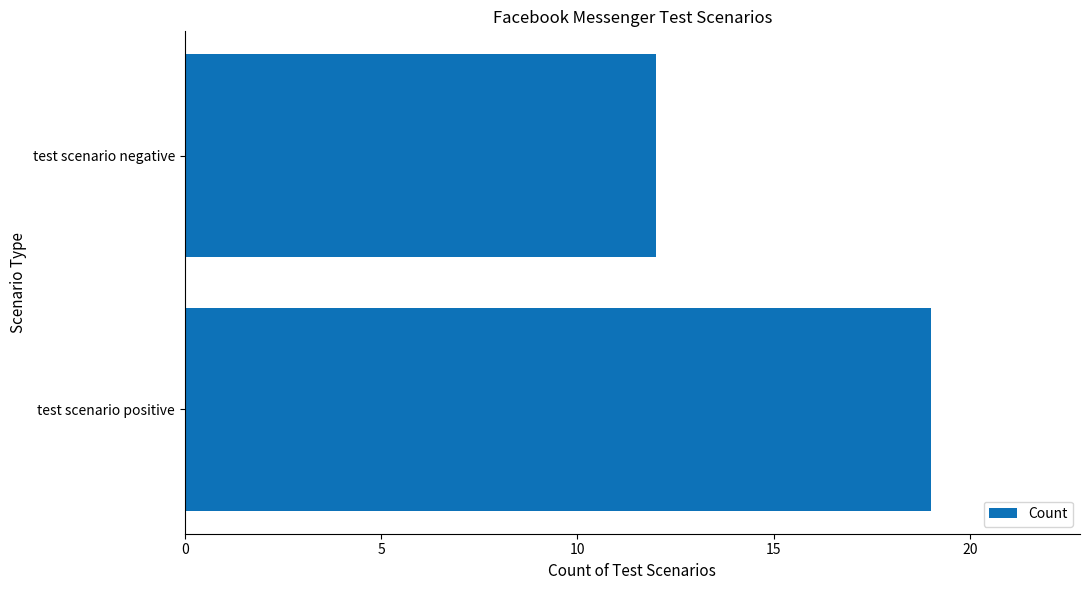

Reading bottom to top, extract all data points from this chart.

19	12